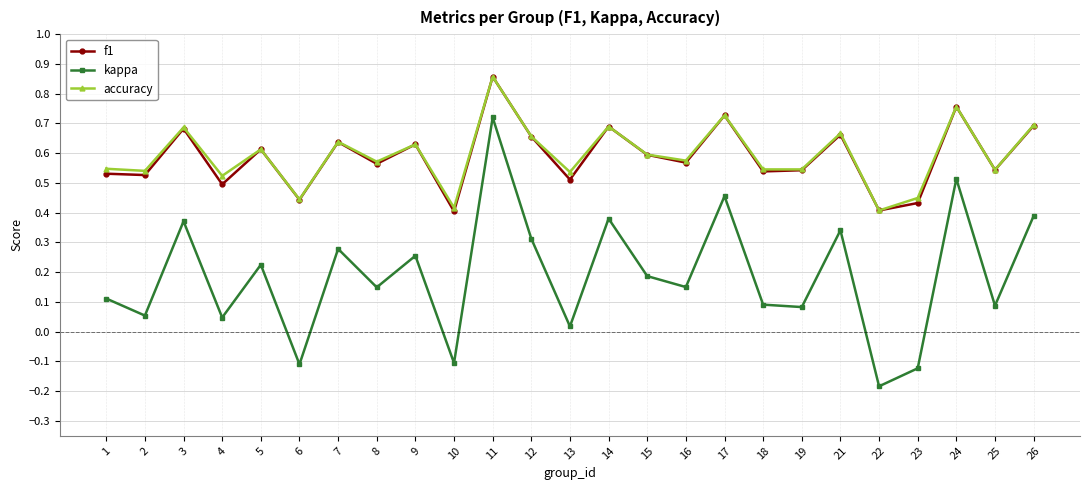

True or false: f1 has more than 2 points higher than both neighbors.

True